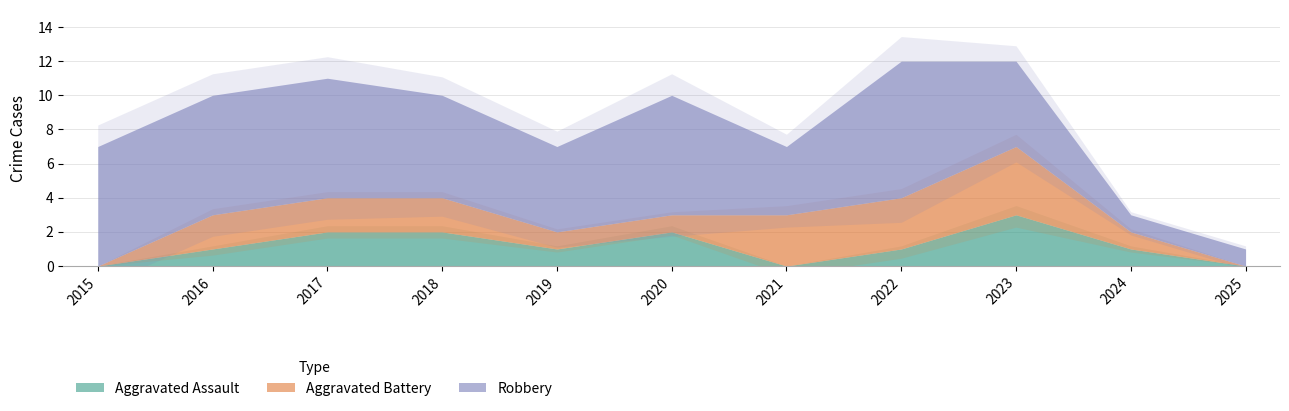

What value does the Aggravated Assault series have at 2024?

1